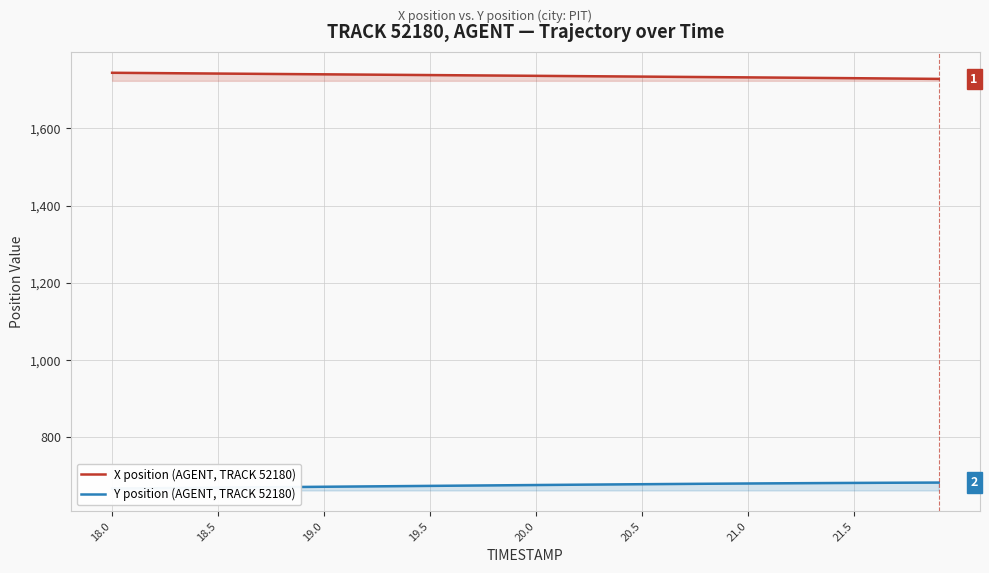

Which series has the largest total across all categories?

X position (AGENT, TRACK 52180)